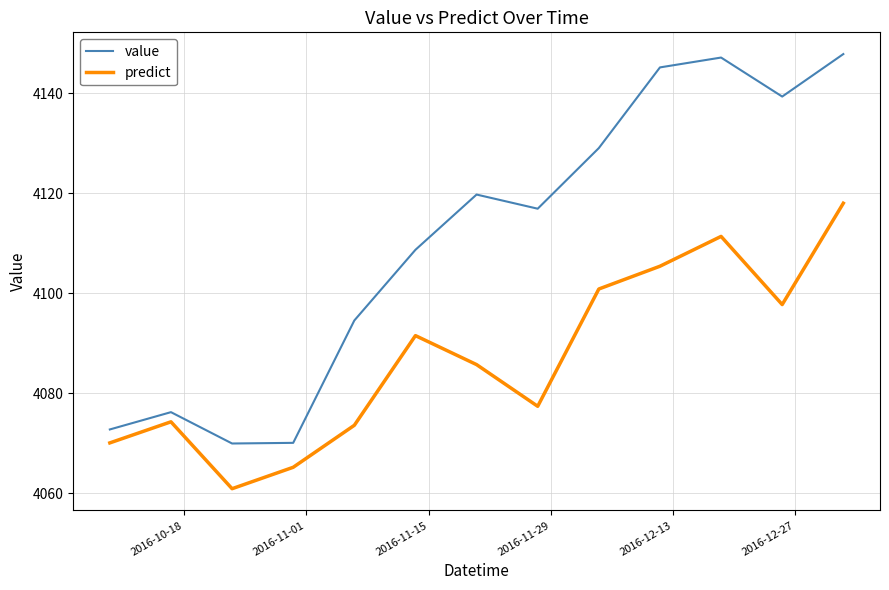

True or false: value and predict intersect in this chart.

False